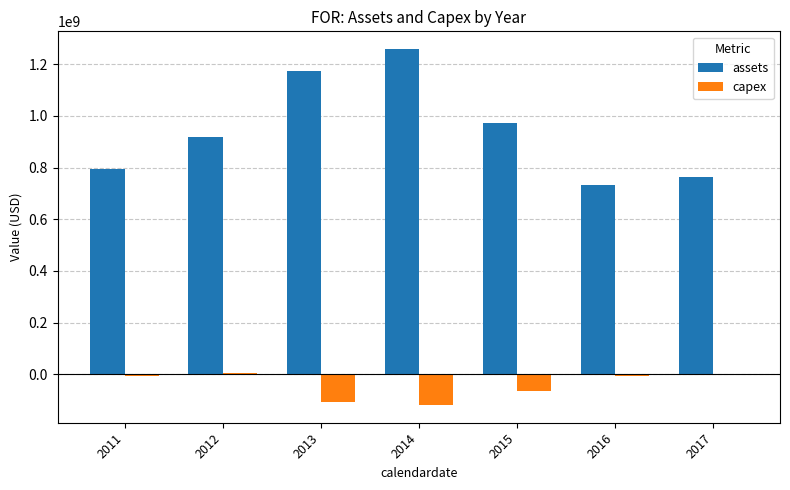

What are all the series names shown in the legend?

assets, capex